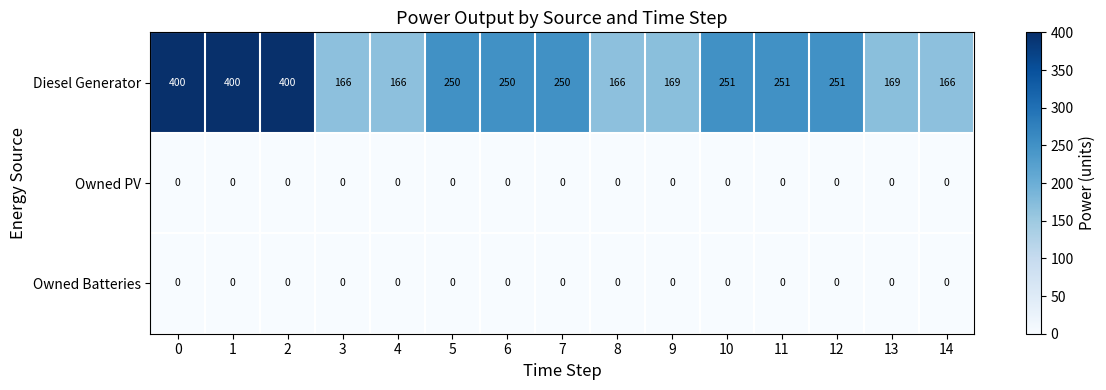

What is the total value across all series at 12?

251